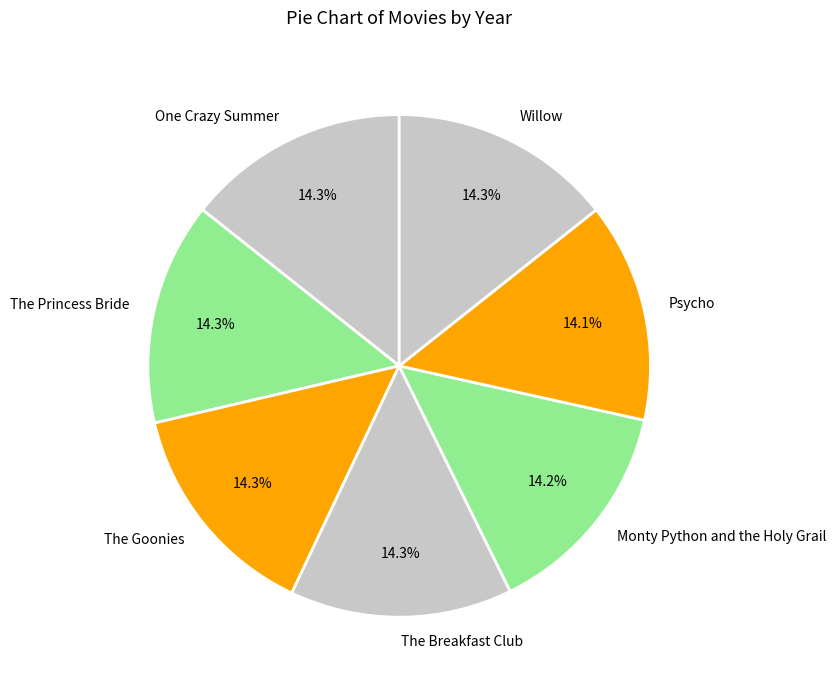

What is the ratio of the value at The Breakfast Club to the value at Willow?

1.0